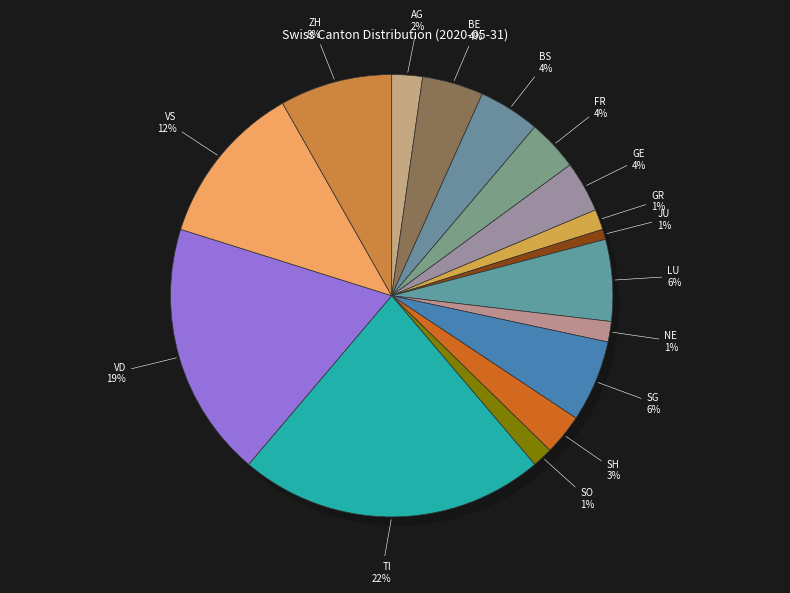

What percentage is the FR slice, to the nearest percent?

4%